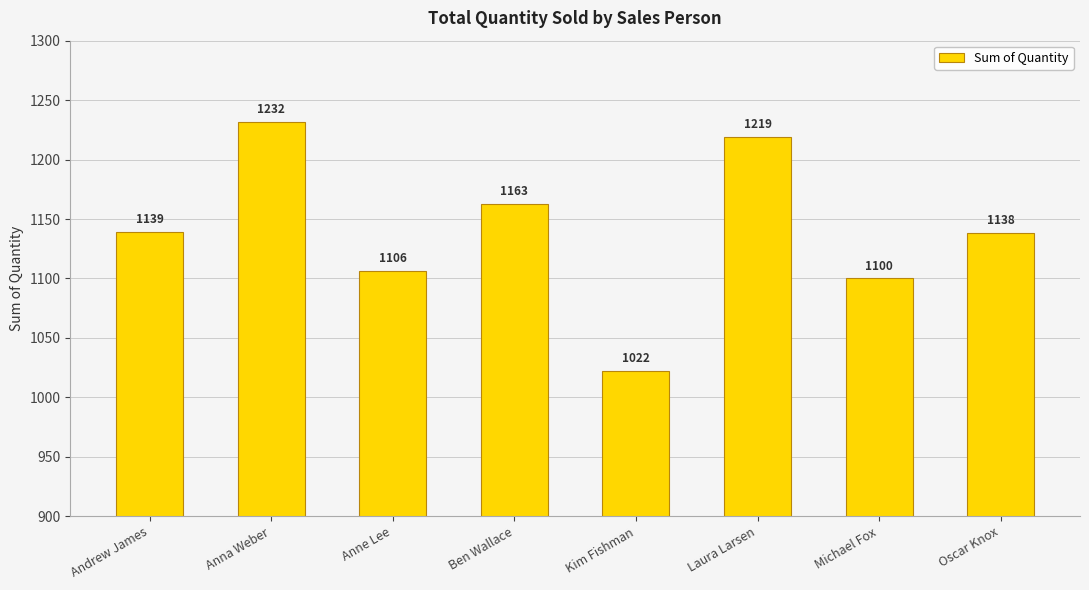

Reading left to right, what are all the values shown in this chart?

Andrew James=1139	Anna Weber=1232	Anne Lee=1106	Ben Wallace=1163	Kim Fishman=1022	Laura Larsen=1219	Michael Fox=1100	Oscar Knox=1138